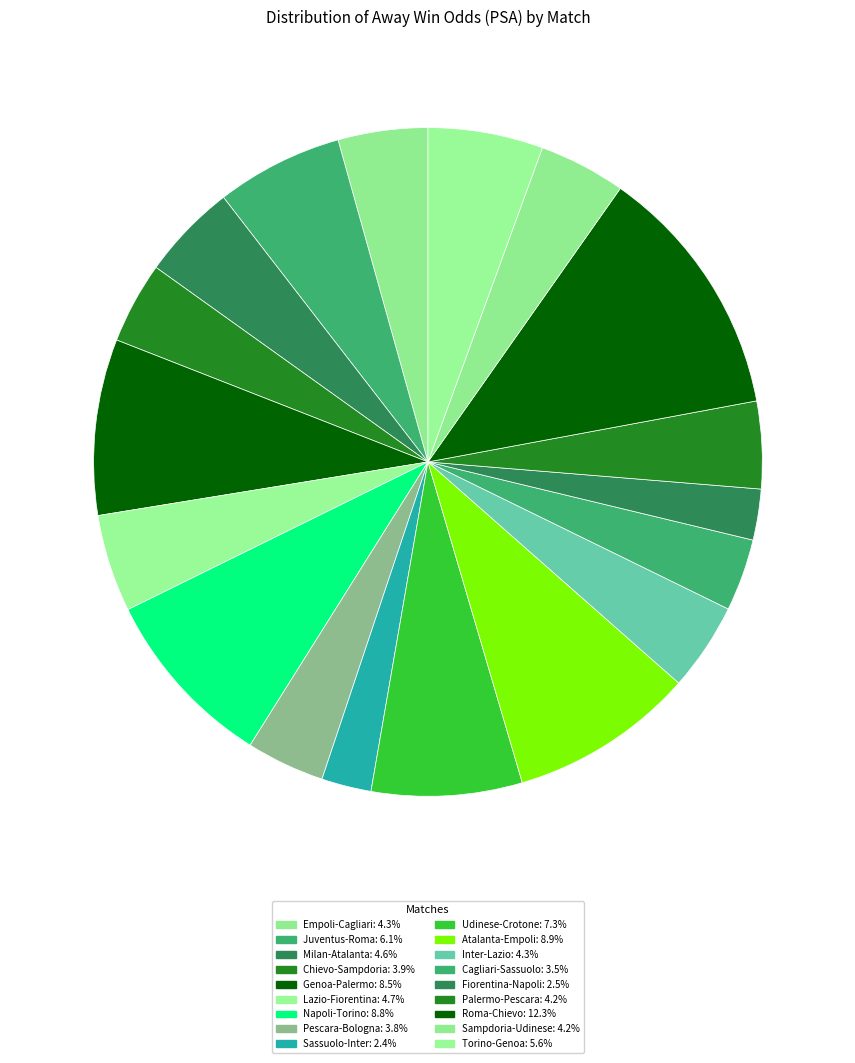

Count the number of slices in the pie.

18